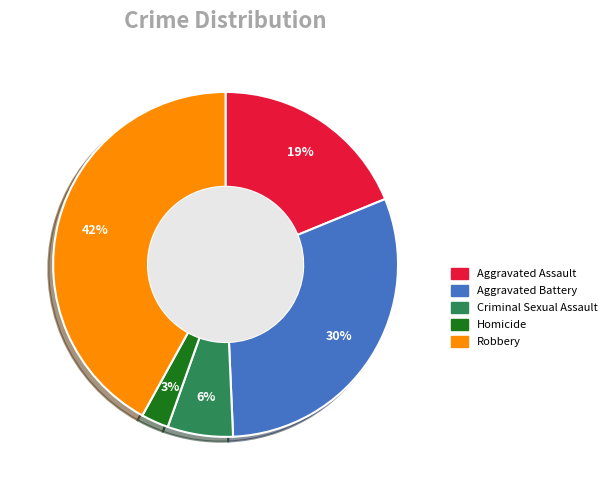

To the nearest percent, what is the difference between the largest and smallest slice percentages?

39%